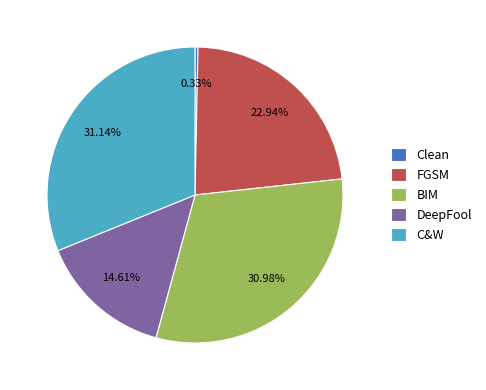

Which category has the smallest portion of the pie?

Clean